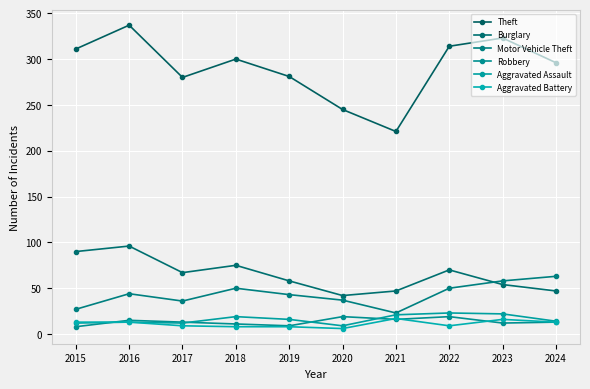

How many values in the Motor Vehicle Theft series are below 44?

5